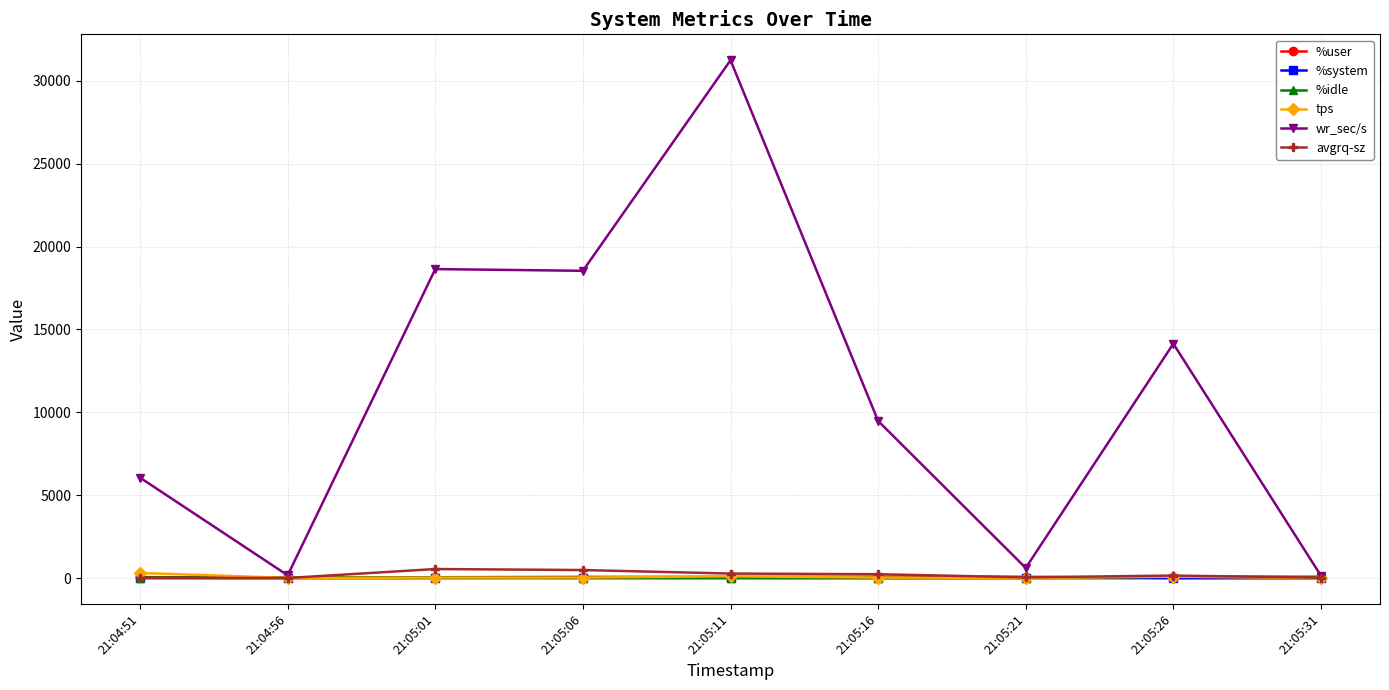

Where does the tps series first go above 37?

21:04:51